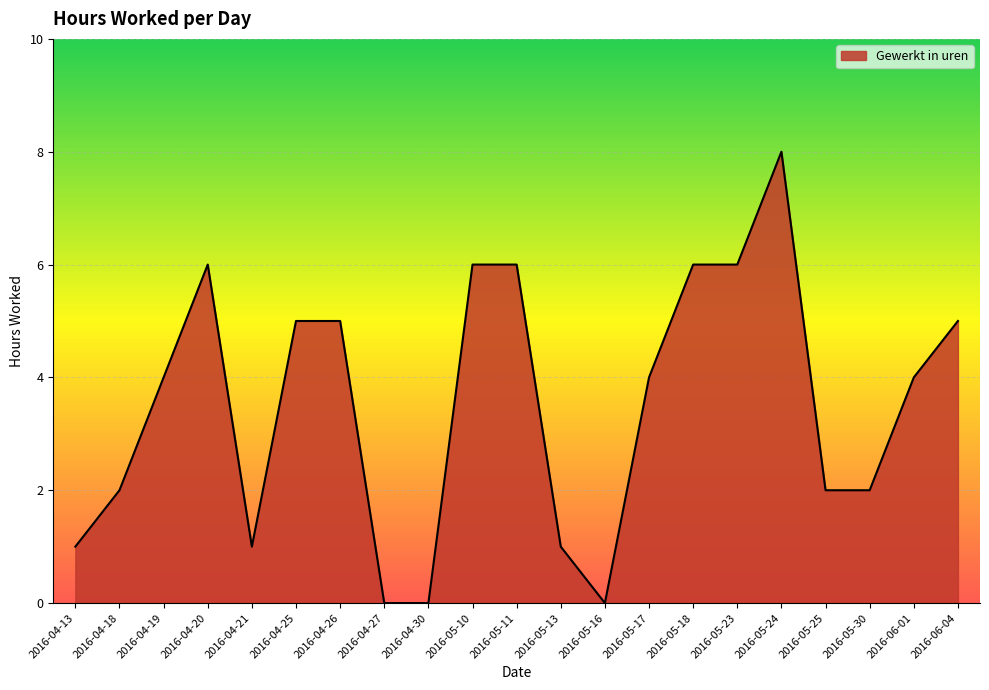

What position from the right is 2016-04-18?

20